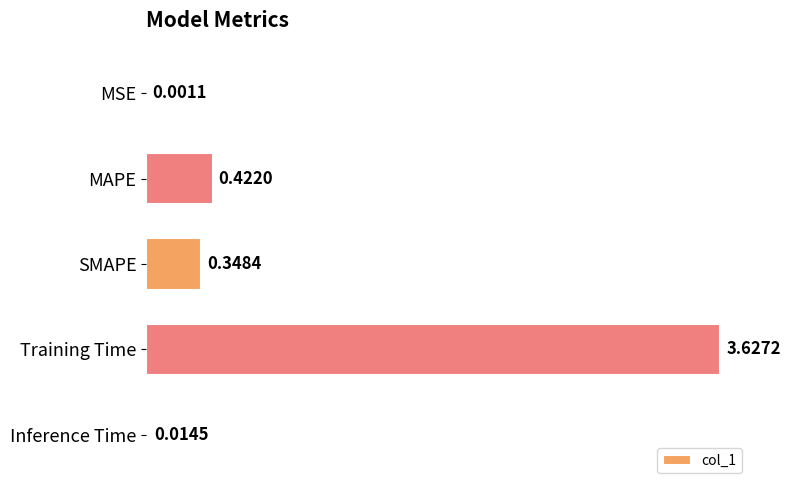

What is the sum of all values?

4.4